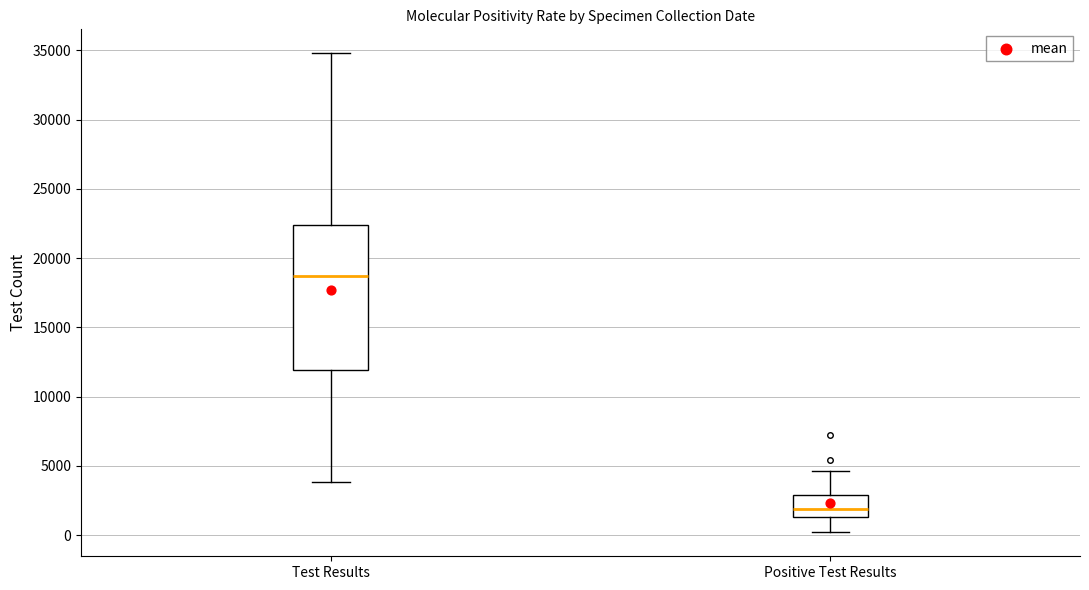

Where does the lower whisker of the box for Positive Test Results end on the y-axis? The values are not printed on the chart, so give them approximately, as read against the axis.

0